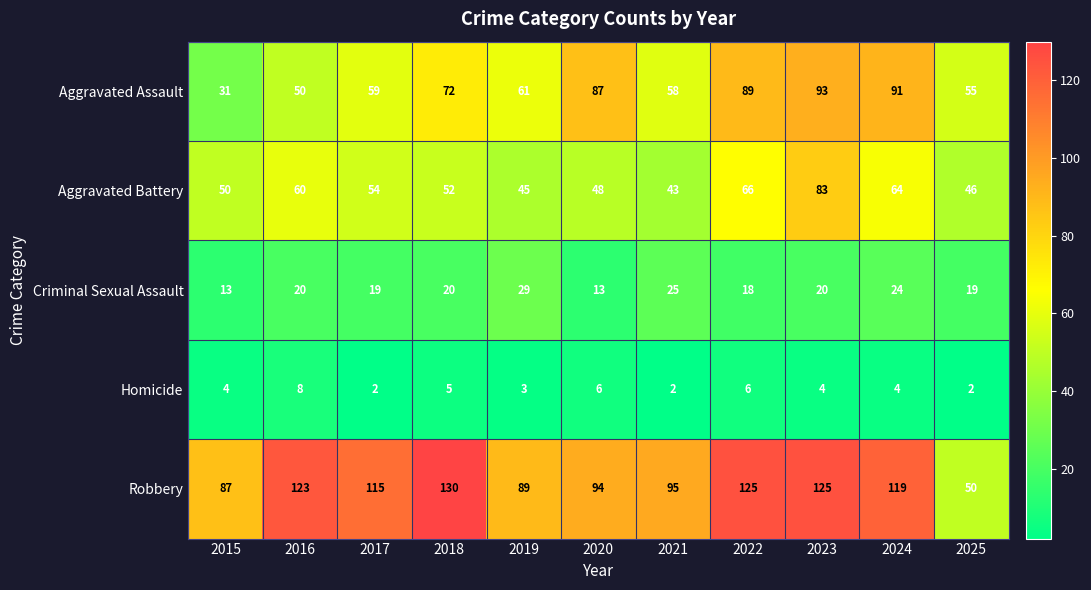

Count the number of data series in this chart.

5